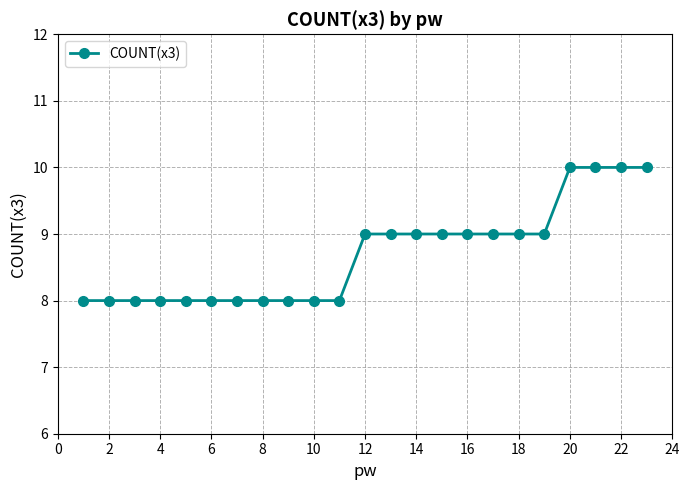

What is the maximum value shown in the chart?

10